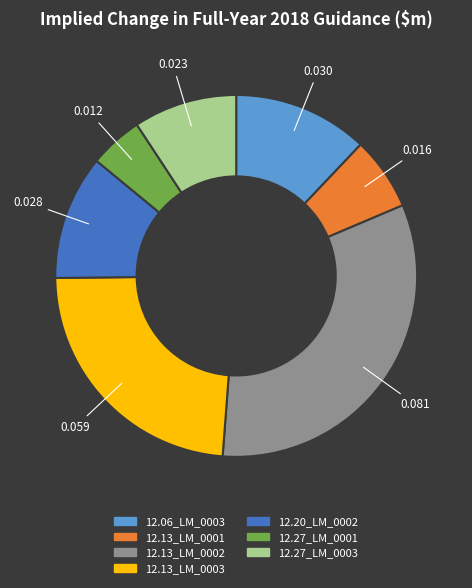

How many segments does this pie chart have?

7